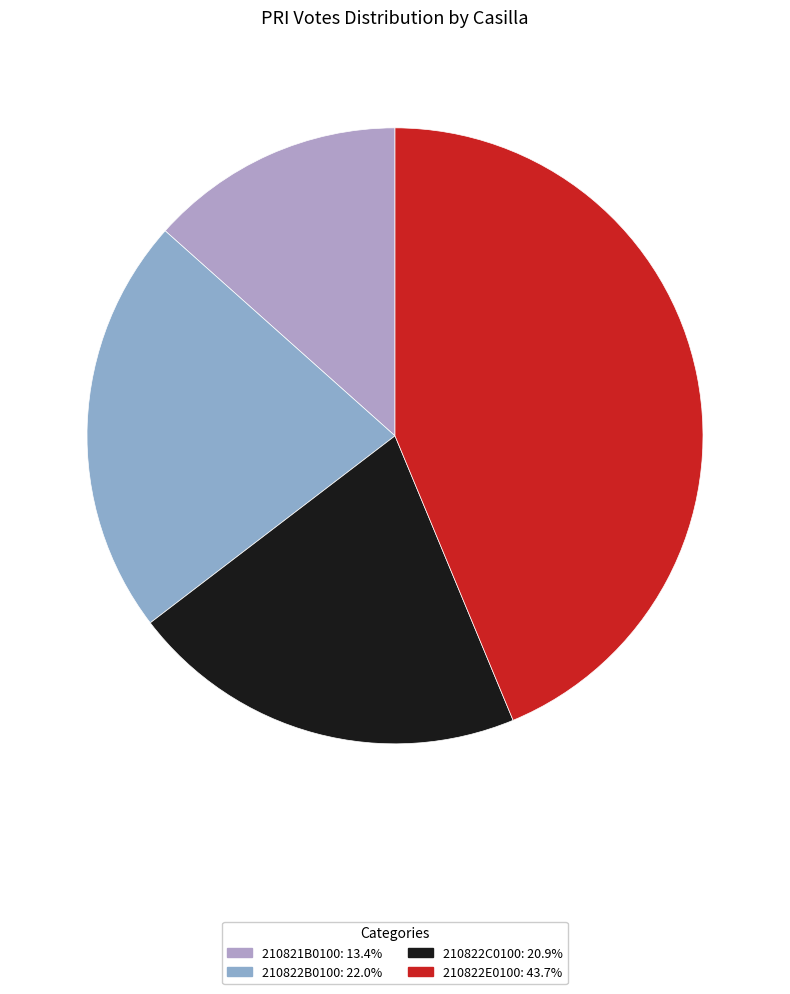

Rank the categories by value from lowest to highest.

210821B0100, 210822C0100, 210822B0100, 210822E0100